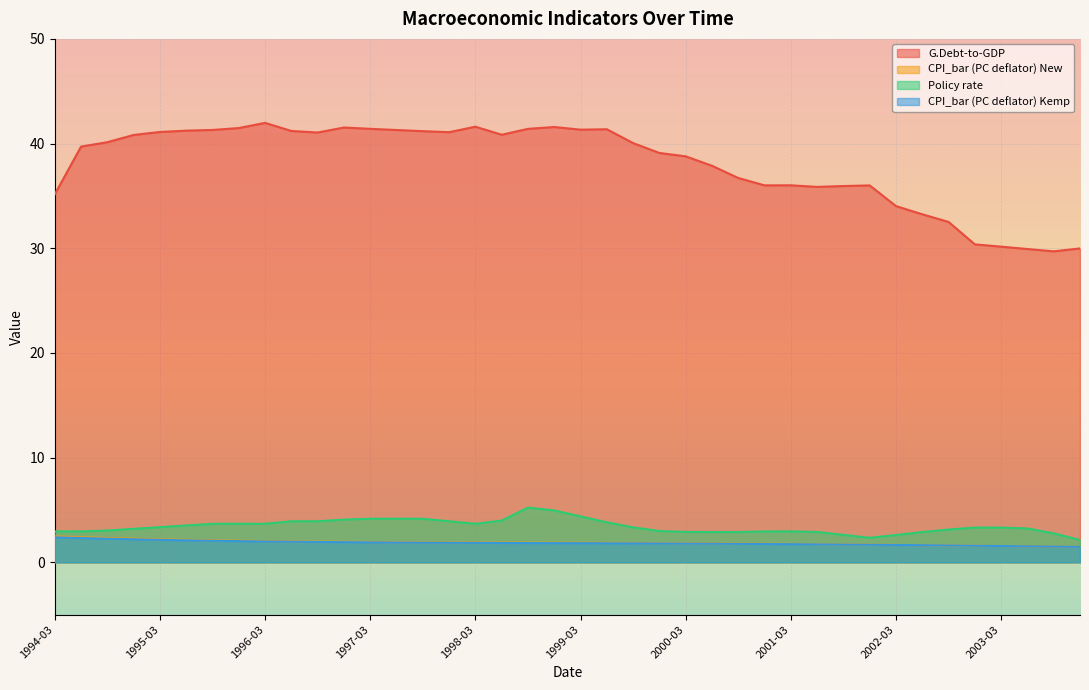

What is the difference between the second highest and minimum values in the Policy rate series?

2.8